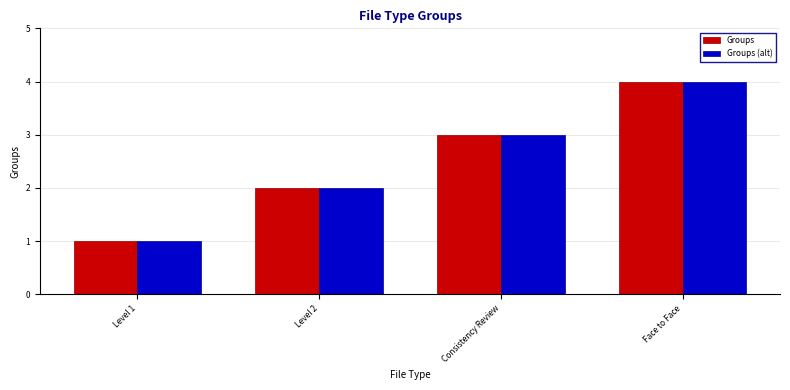

How many groups of bars are there?

4